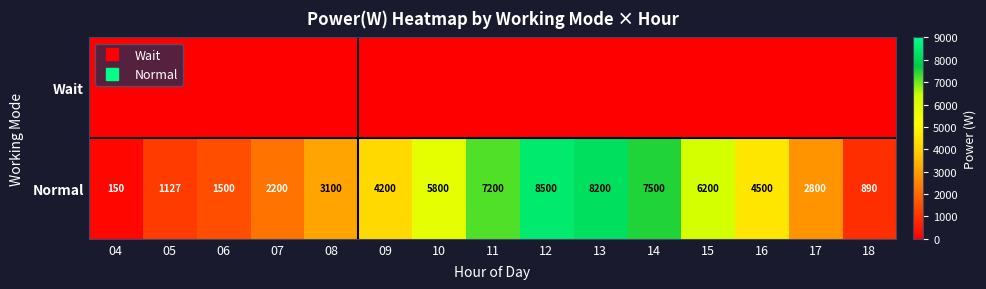

What is the average value of the Normal series?

4258